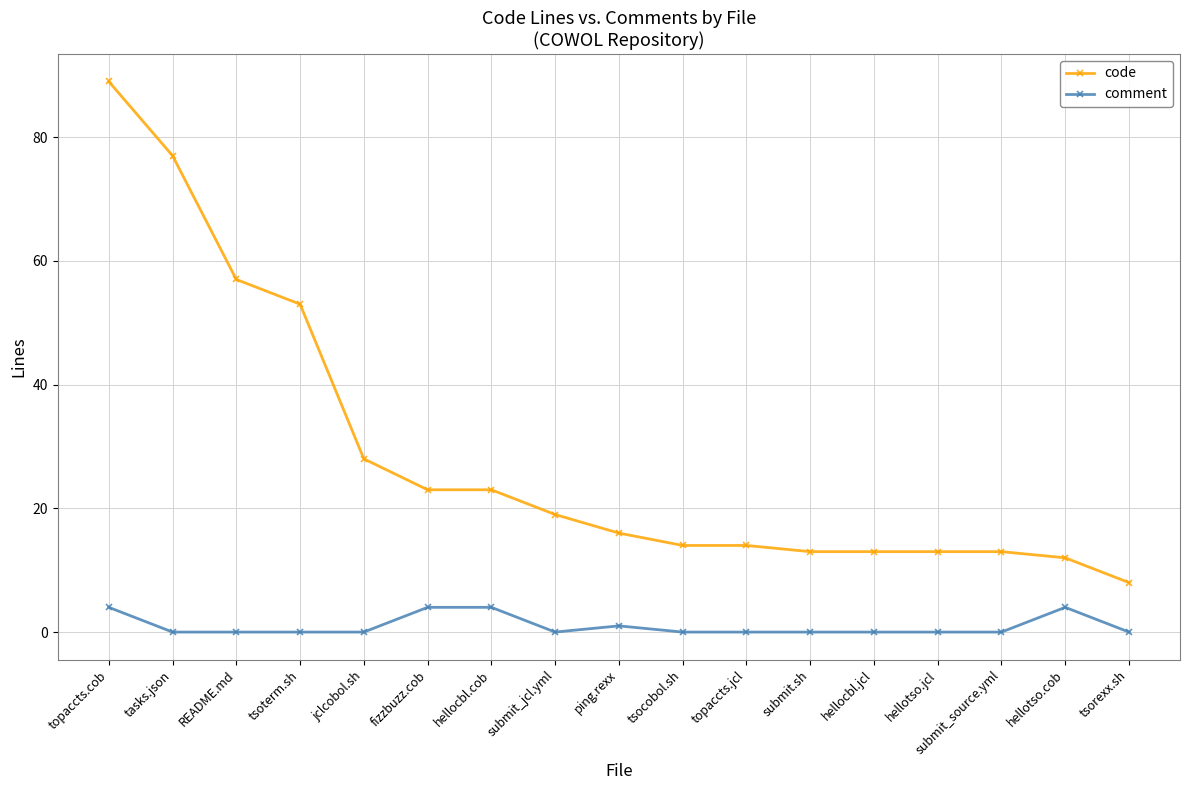

The value of code at hellocbl.jcl is 3. True or false?

False